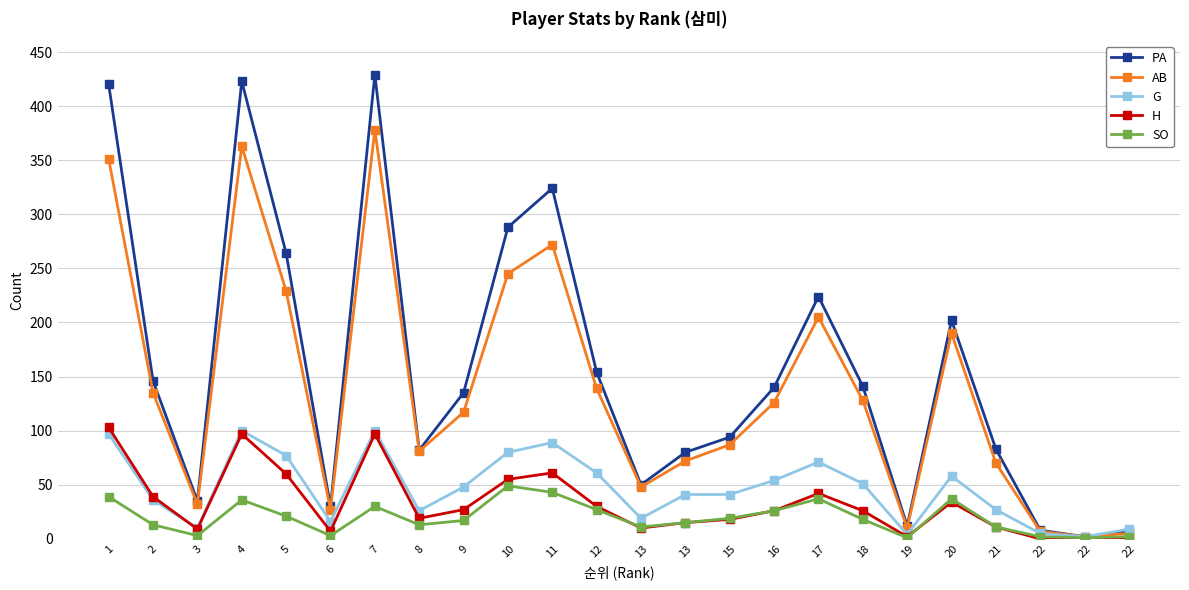

At how many categories does at least one series exceed 339?

3